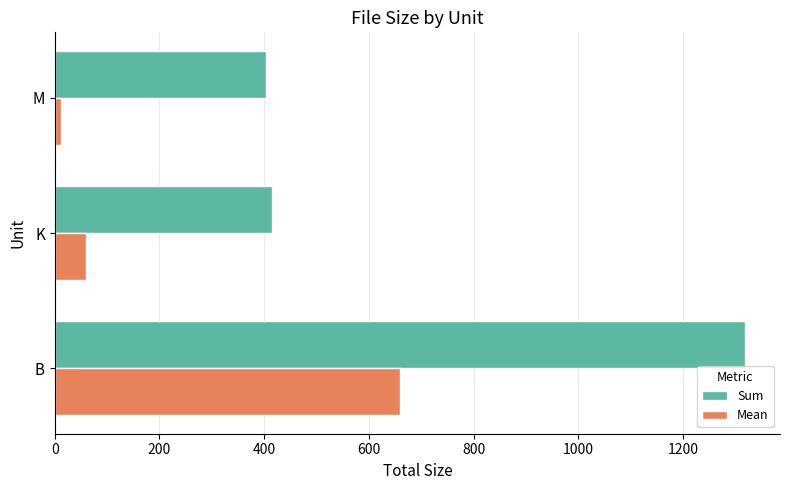

List the series in order of their overall mean, lowest first.

Mean, Sum